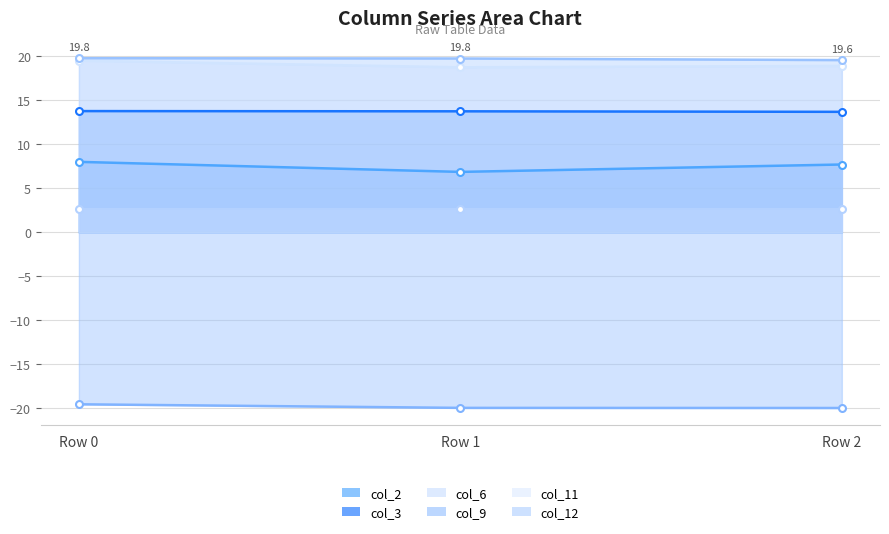

Rank the series by their maximum value, from highest to lowest.

col_12, col_11, col_3, col_2, col_6, col_9